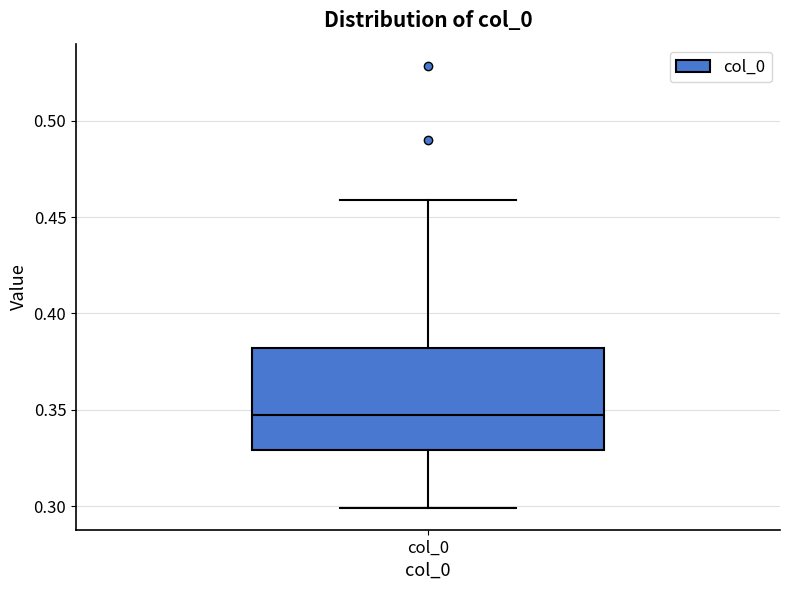

Where is the lower edge of the box for col_0 on the y-axis? The values are not printed on the chart, so give them approximately, as read against the axis.

0.33